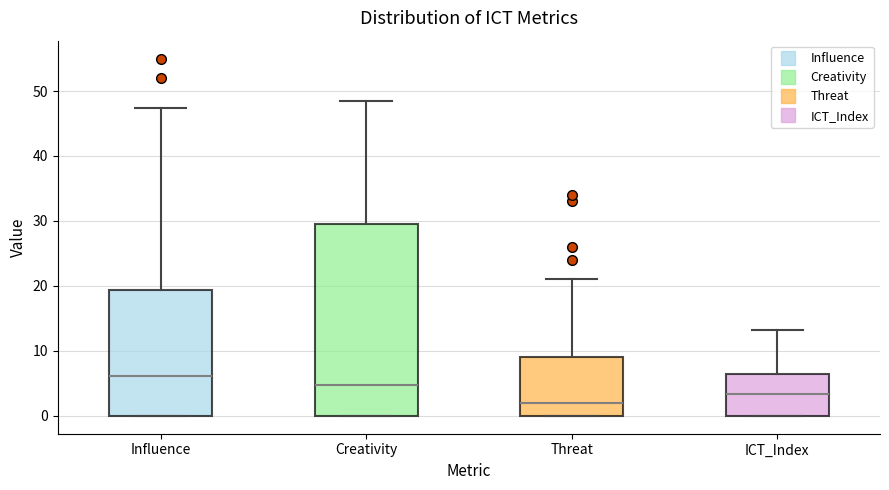

Reading left to right, transcribe this box plot: for each box, give where its median line is, the range the box spans, and where its two whiskers end, as read against the y-axis. The values are not printed on the chart, so give them approximately, as read against the axis.

Influence: median 6, box 0 to 19, whiskers 0 to 47
Creativity: median 5, box 0 to 30, whiskers 0 to 48
Threat: median 2, box 0 to 9, whiskers 0 to 21
ICT_Index: median 3, box 0 to 6, whiskers 0 to 13